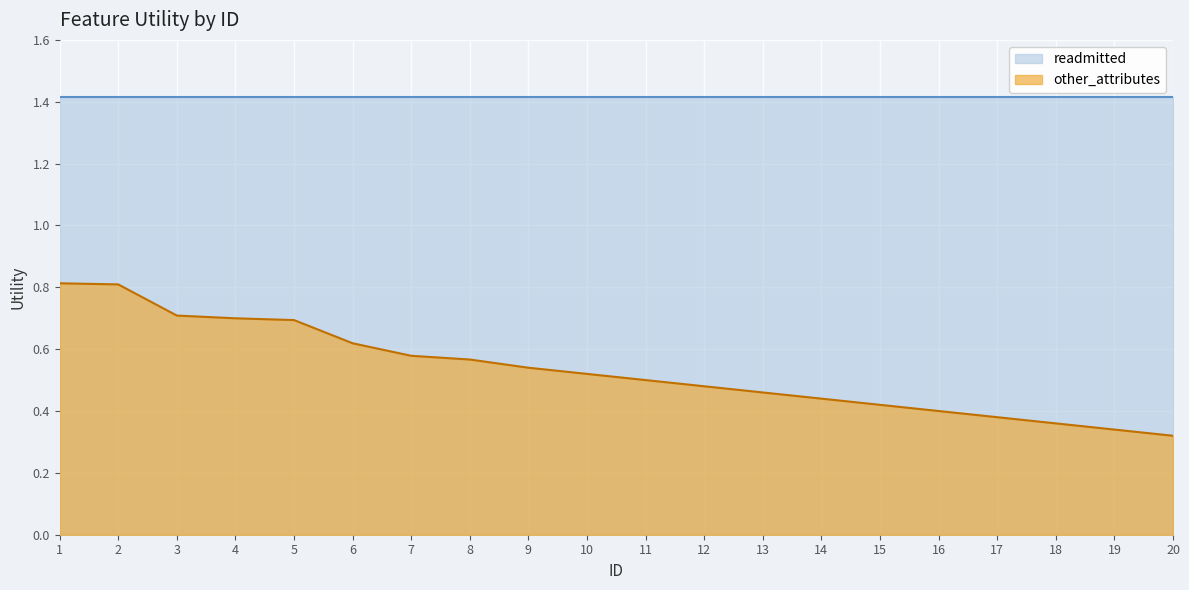

Reading left to right, extract all data points from this chart.

1=0.8	2=0.8	3=0.7	4=0.7	5=0.7	6=0.6	7=0.6	8=0.6	9=0.5	10=0.5	11=0.5	12=0.5	13=0.5	14=0.4	15=0.4	16=0.4	17=0.4	18=0.4	19=0.3	20=0.3